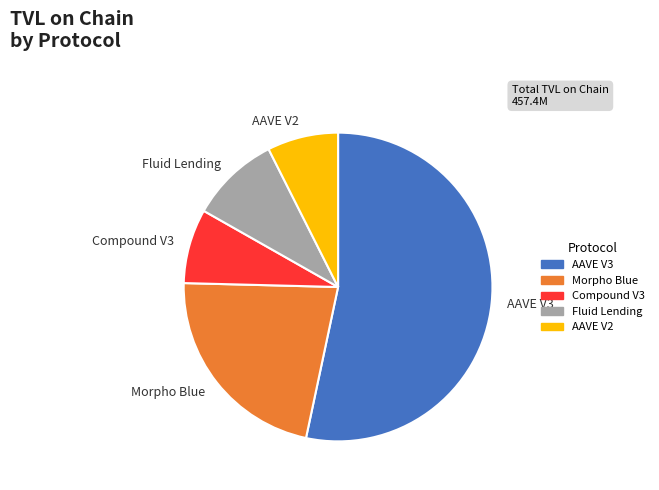

Which slice is the largest?

AAVE V3